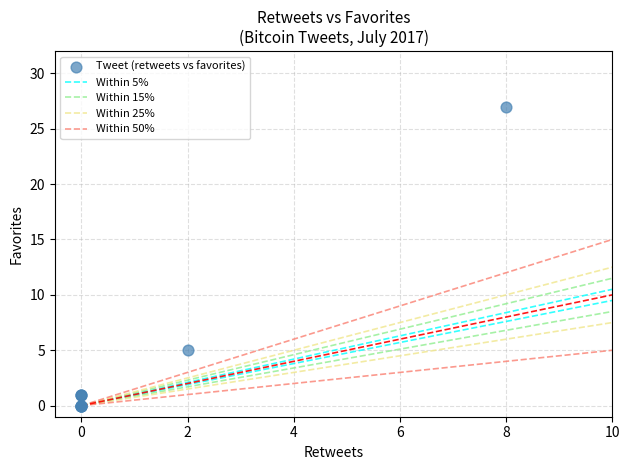

What Y value in the scatter plot is closest to 13?

5